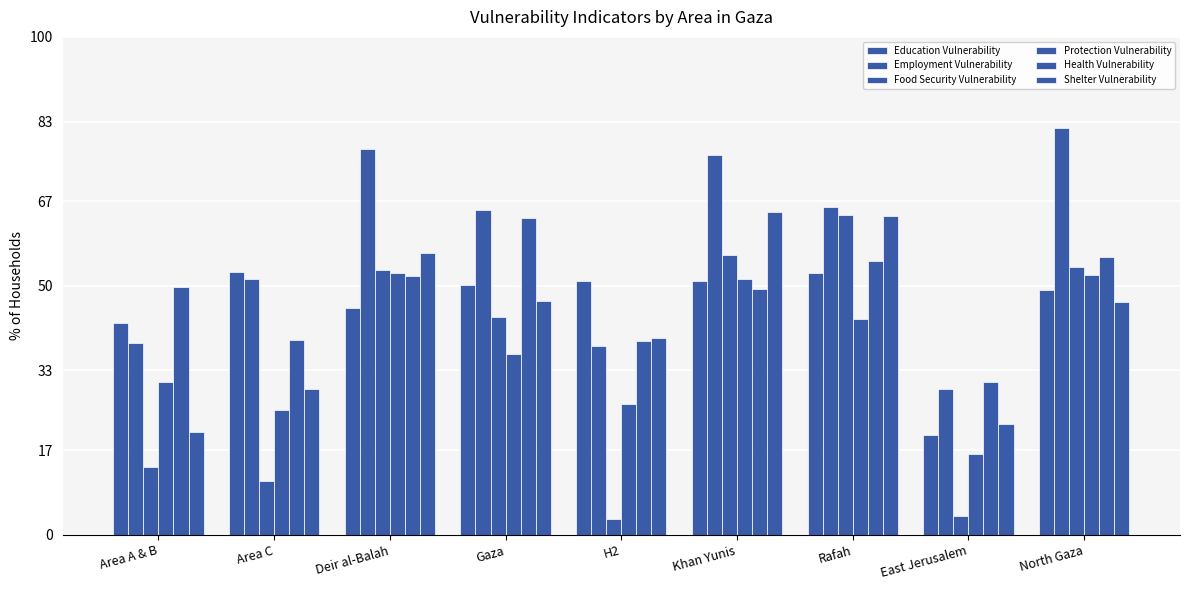

What value does the Health Vulnerability series have at Area A & B?

49.7